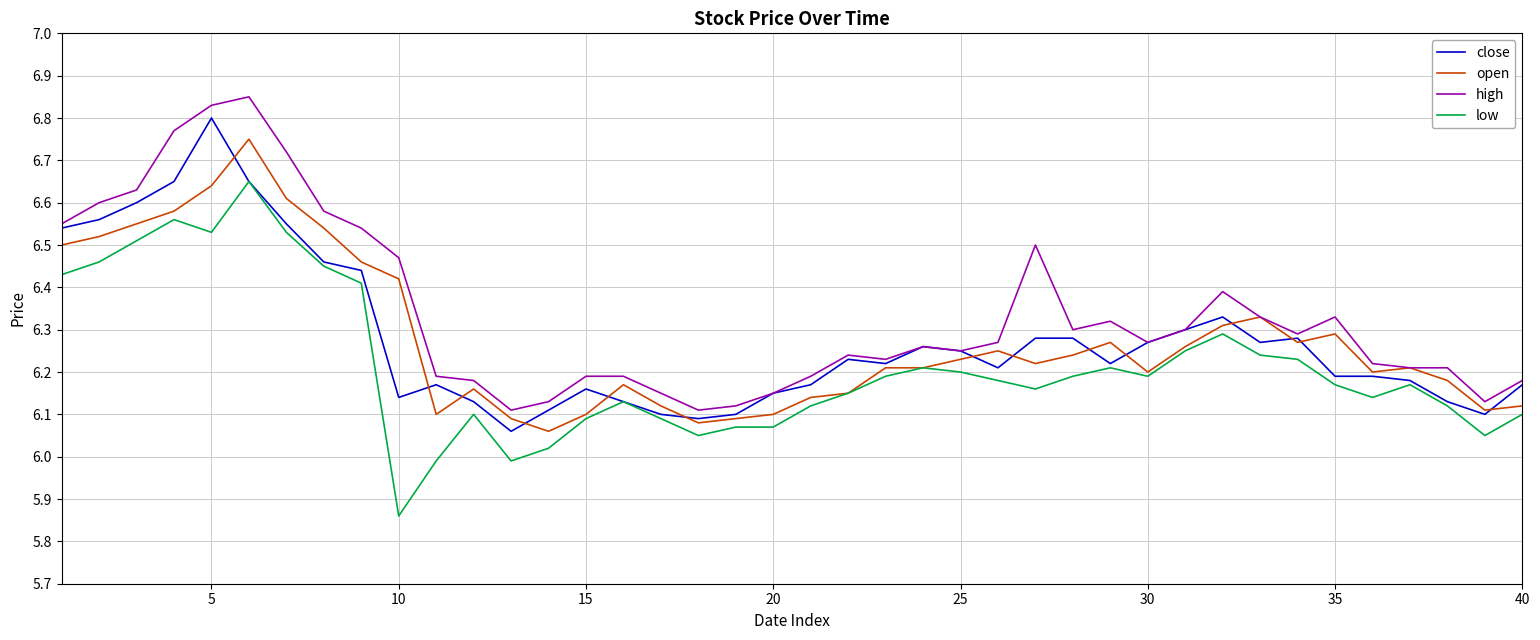

Which series has the largest total across all categories?

high